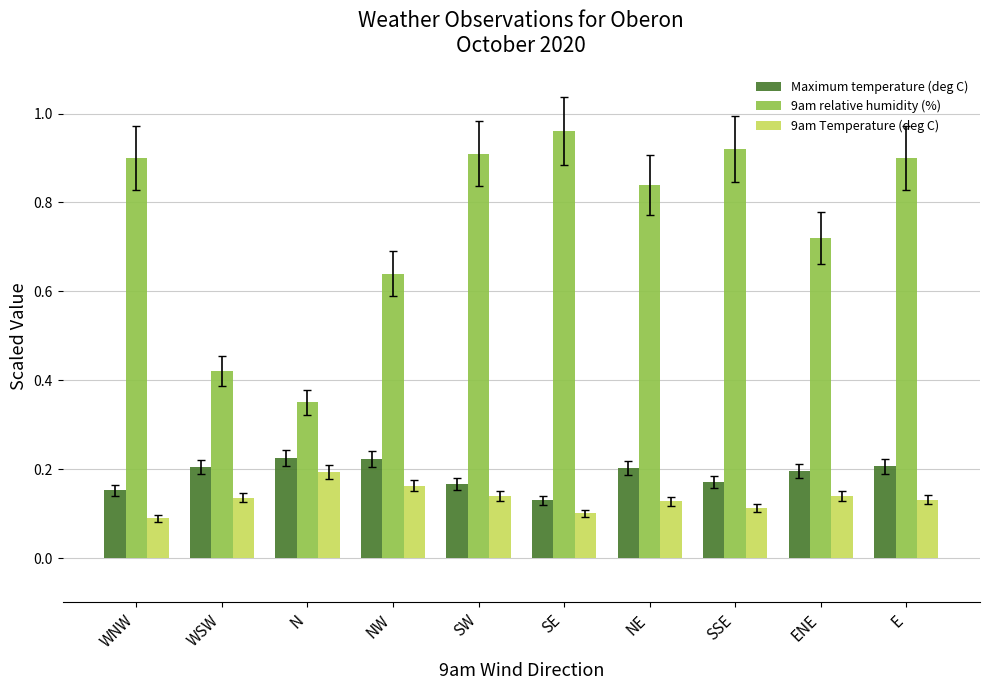

Which category has the highest value across all series?

SE